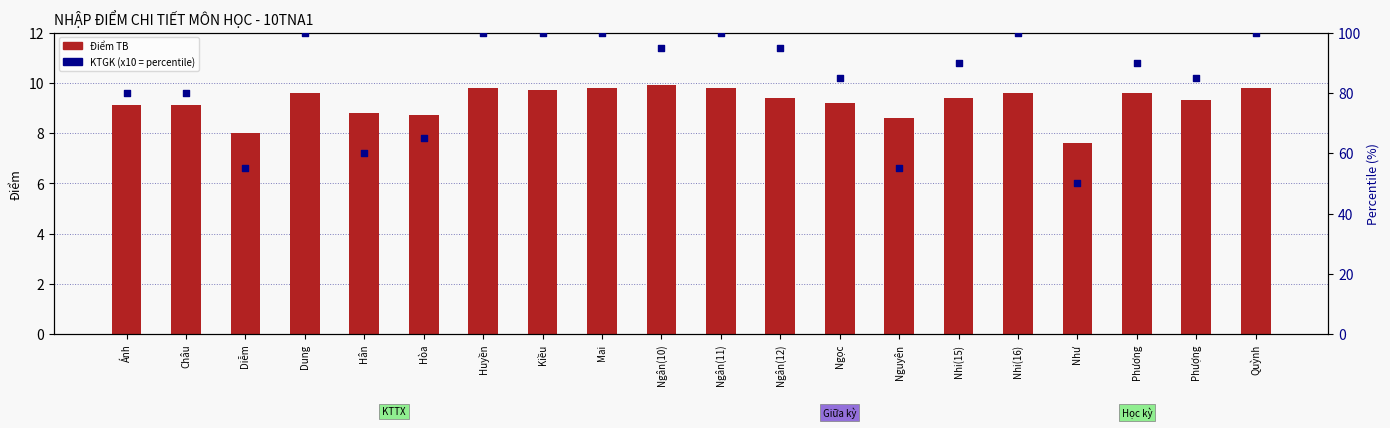

What is the total value across all series at Kiều?

109.7